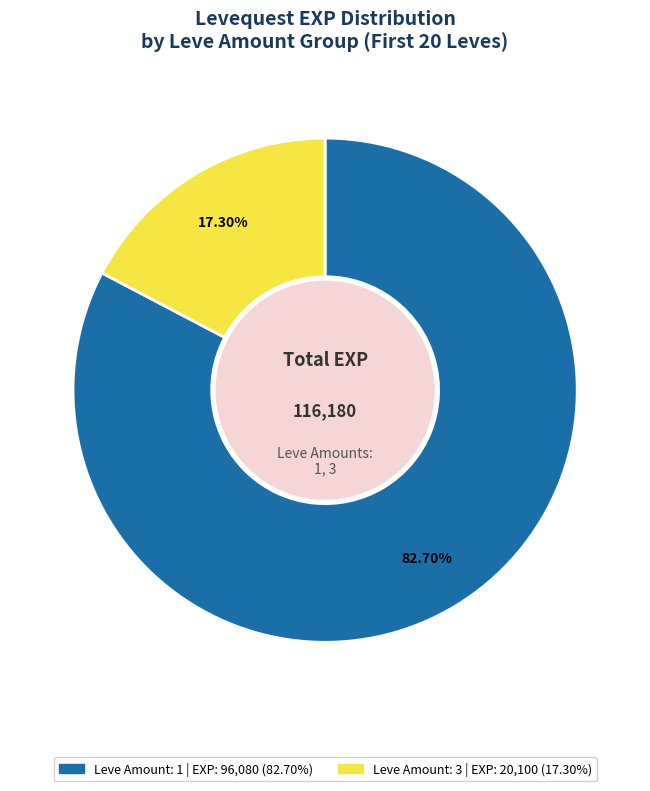

Is there a majority slice in this chart?

Yes